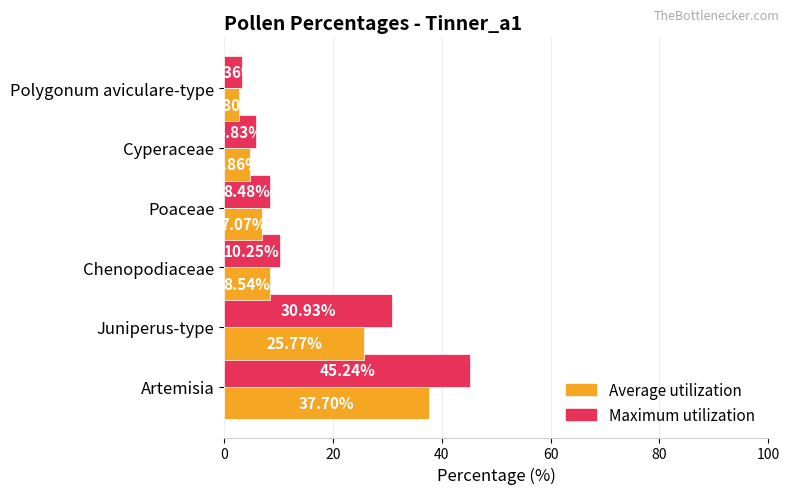

What are all the series names shown in the legend?

Average utilization, Maximum utilization